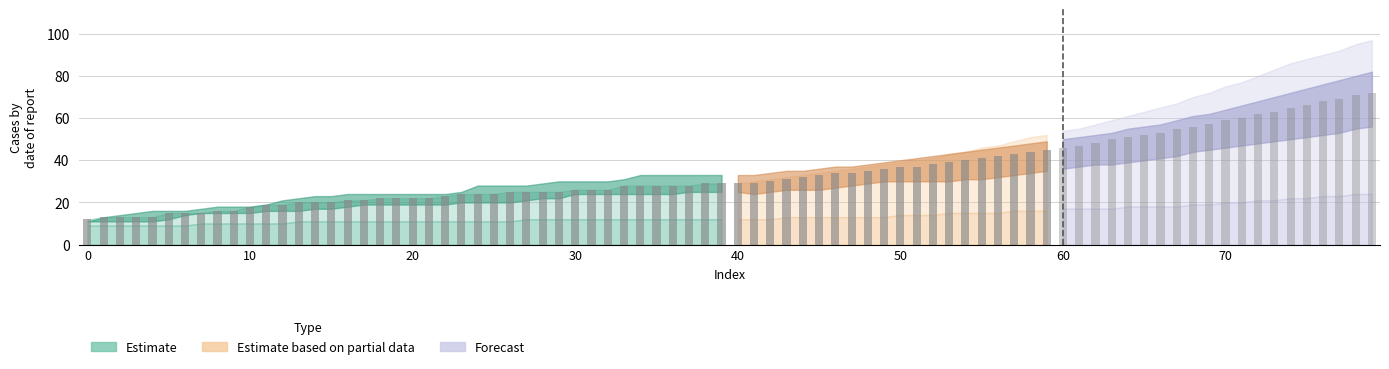

What is the minimum value shown in the chart?

12